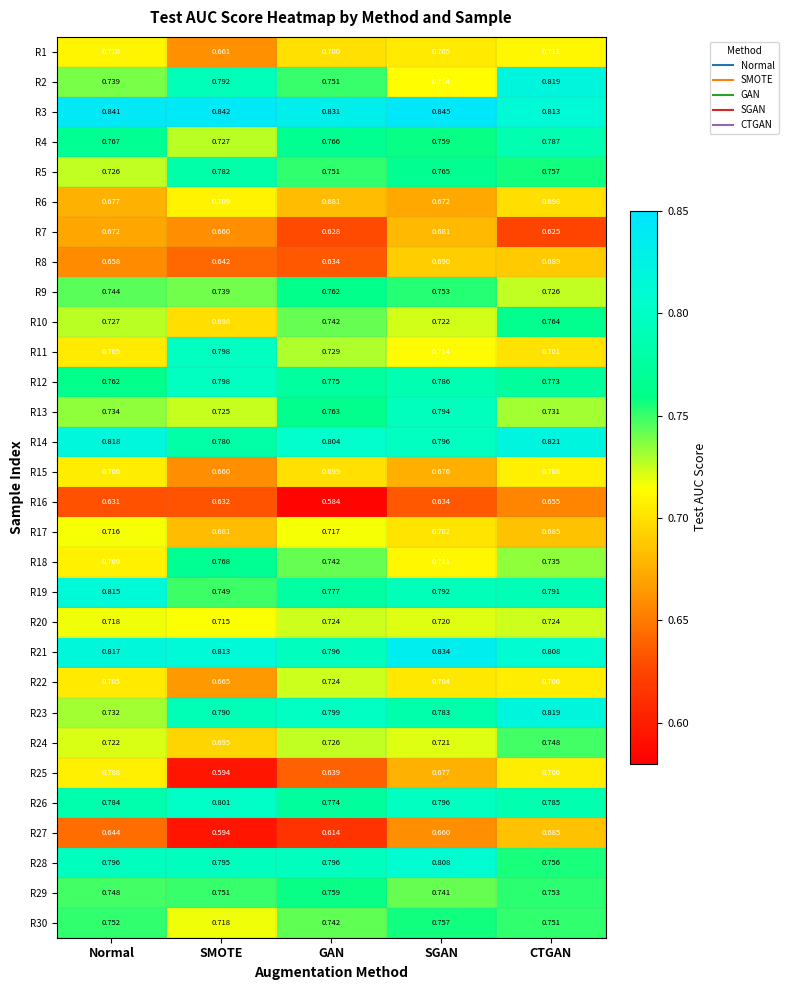

At which label is R18 closest to 0?

Normal